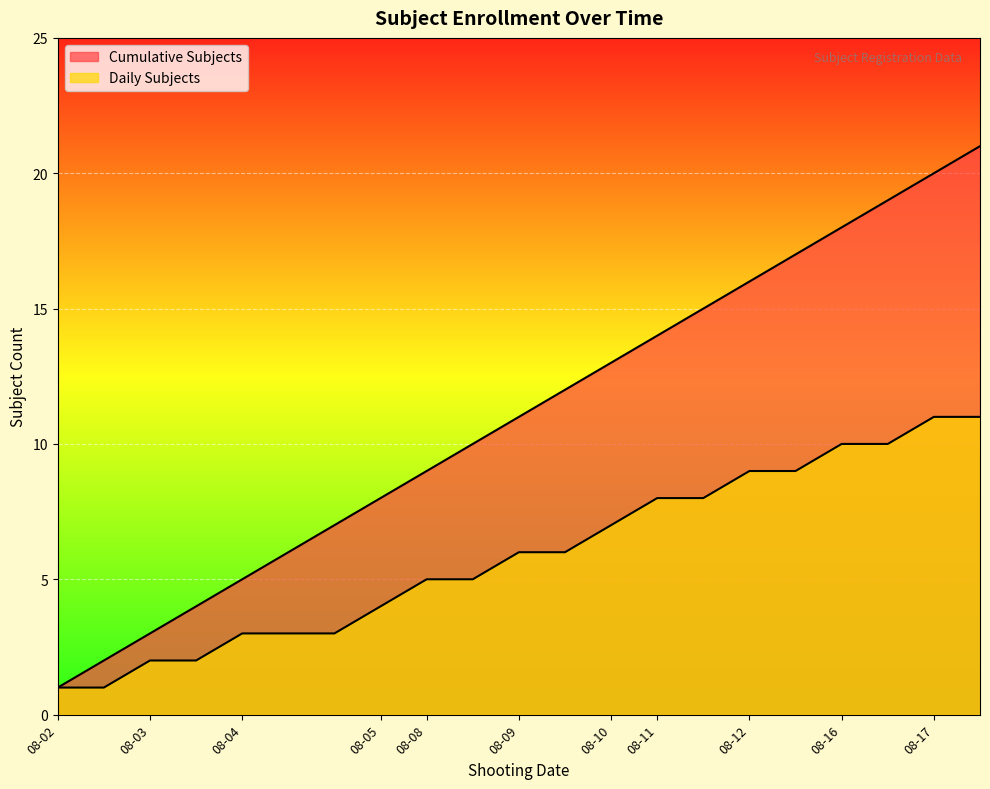

What are all the series names shown in the legend?

Cumulative Subjects, Daily Subjects